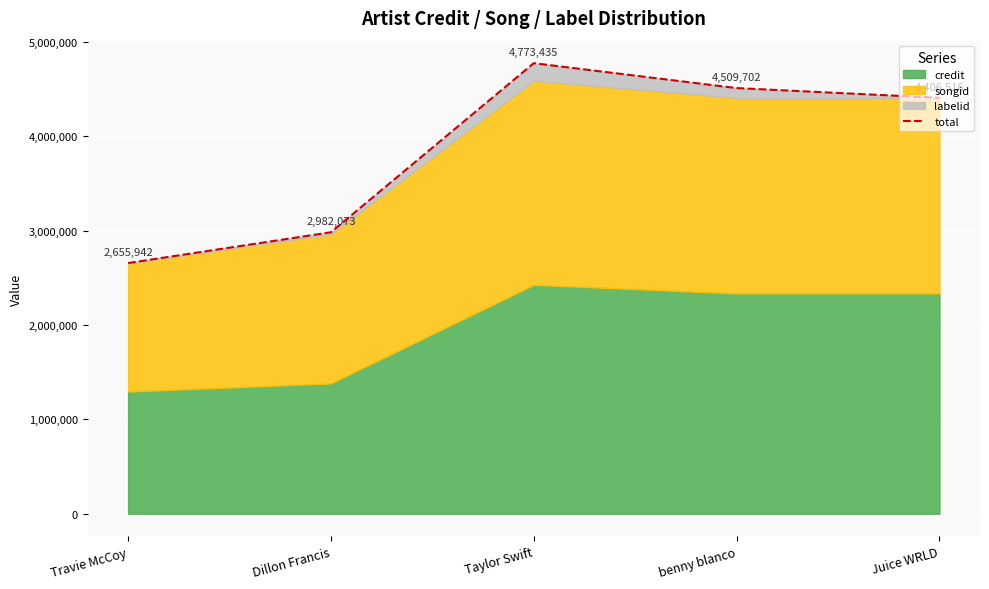

What is the minimum value shown in the chart?

2655942